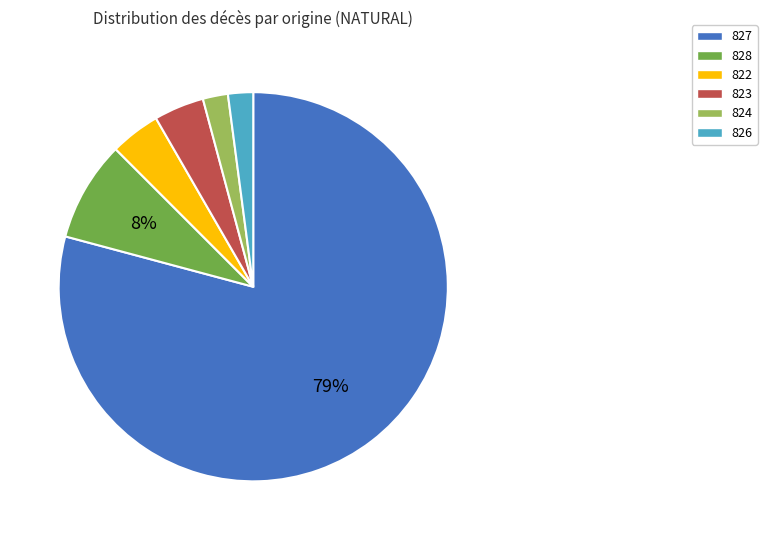

Is the sum of 822 and 824 greater than half?

No